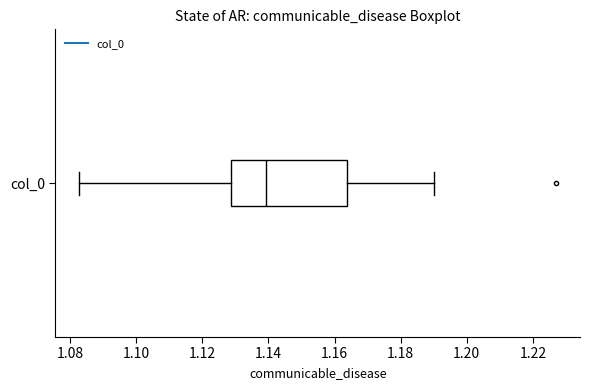

Transcribe this box plot: give where the median line is, the range the box spans, and where the two whiskers end, as read against the x-axis. The values are not printed on the chart, so give them approximately, as read against the axis.

median 1.140, box 1.128 to 1.164, whiskers 1.082 to 1.190